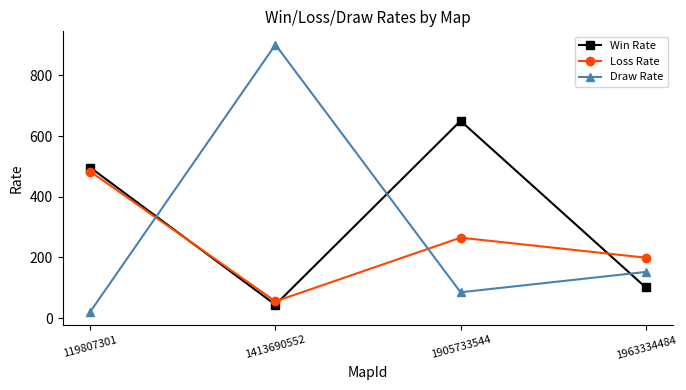

At how many categories does at least one series exceed 659?

1